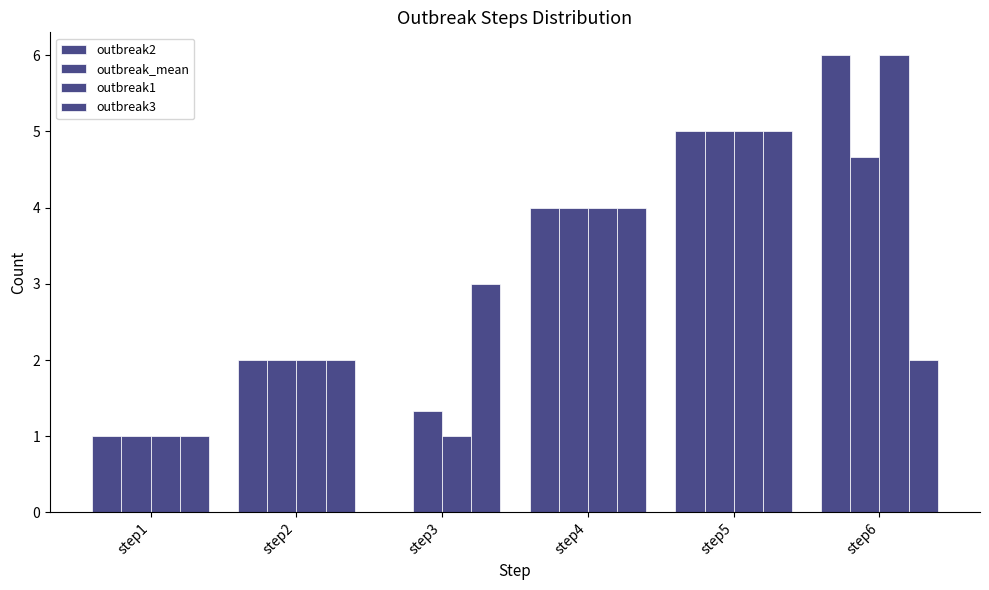

Count the number of categories in the chart.

6